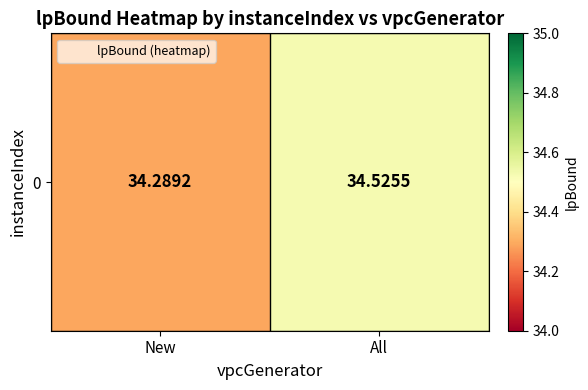

Rank the categories by value from highest to lowest.

All, New